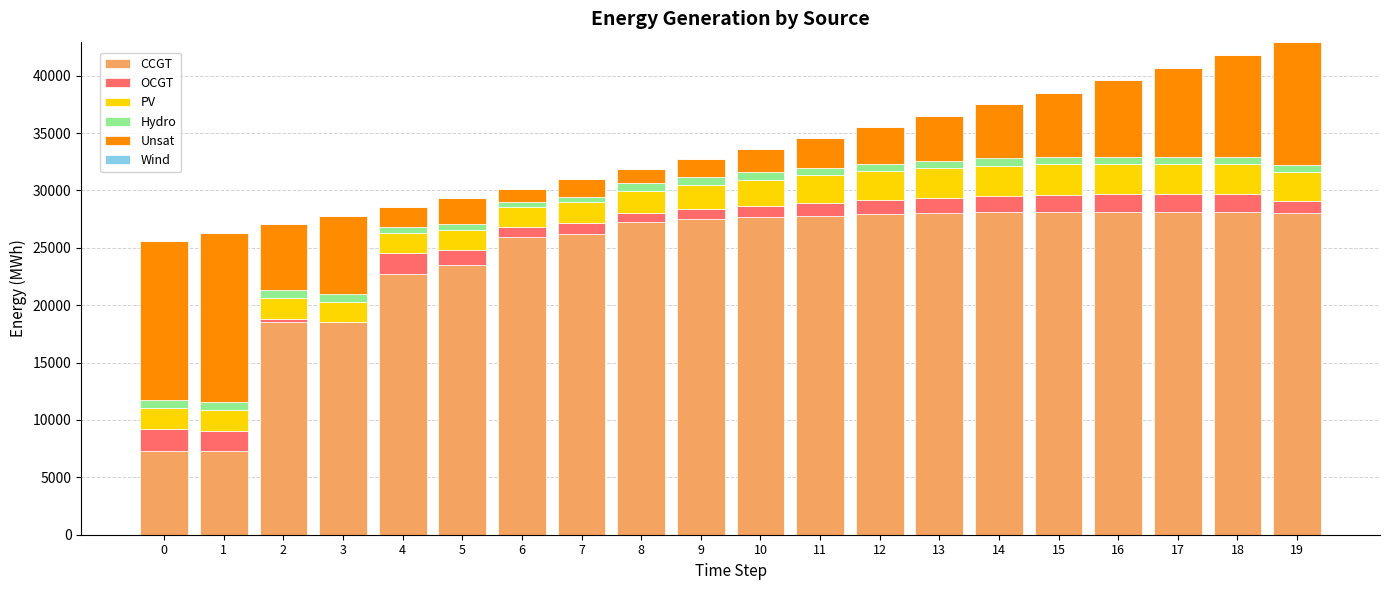

Are the bars grouped side by side (vs. stacked)?

No